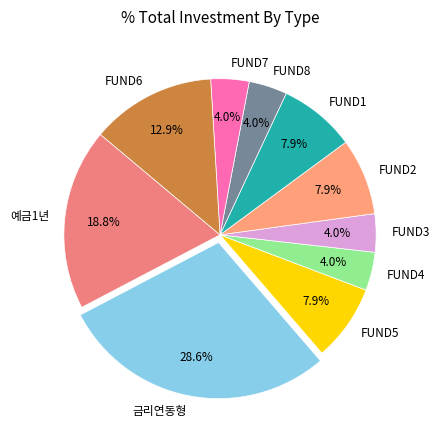

What is the largest slice in the pie chart?

금리연동형